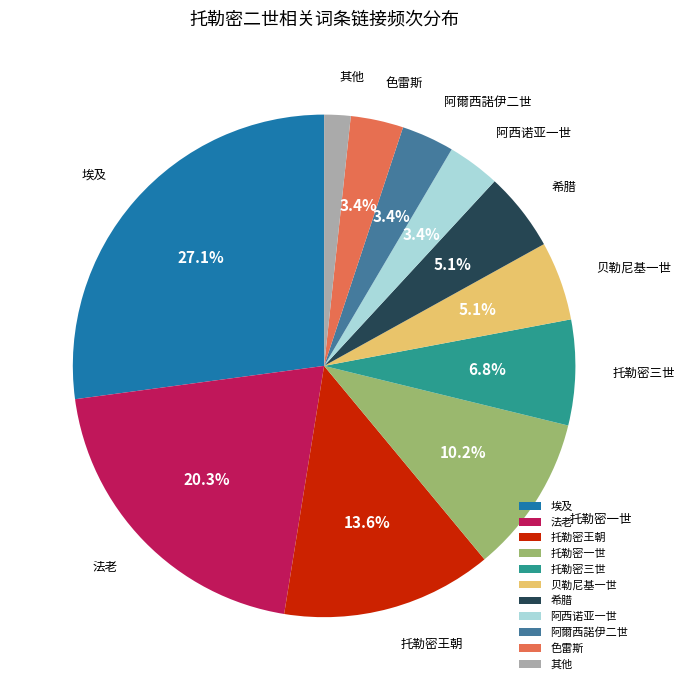

How many slices are in this pie chart?

11